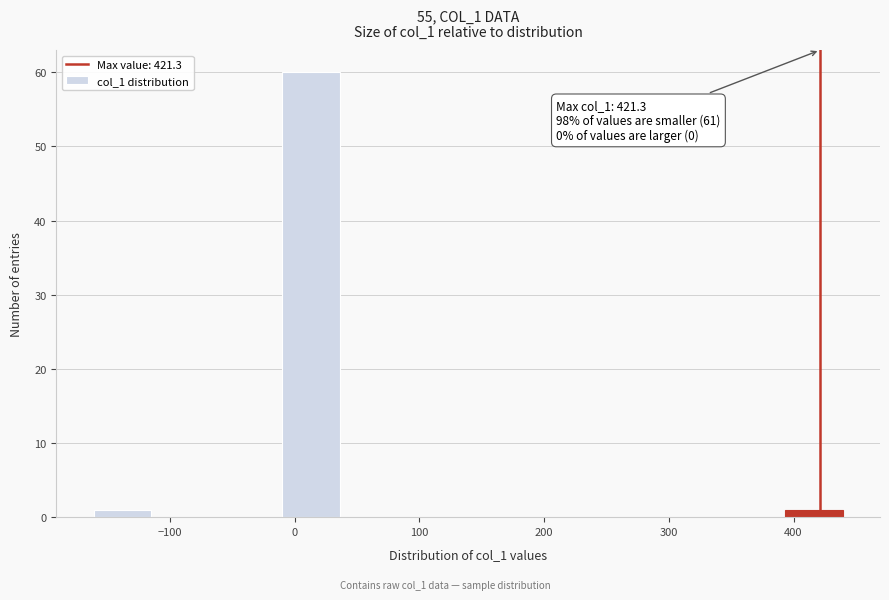

Over which range of the x-axis is the bar tallest?

-10 to 40